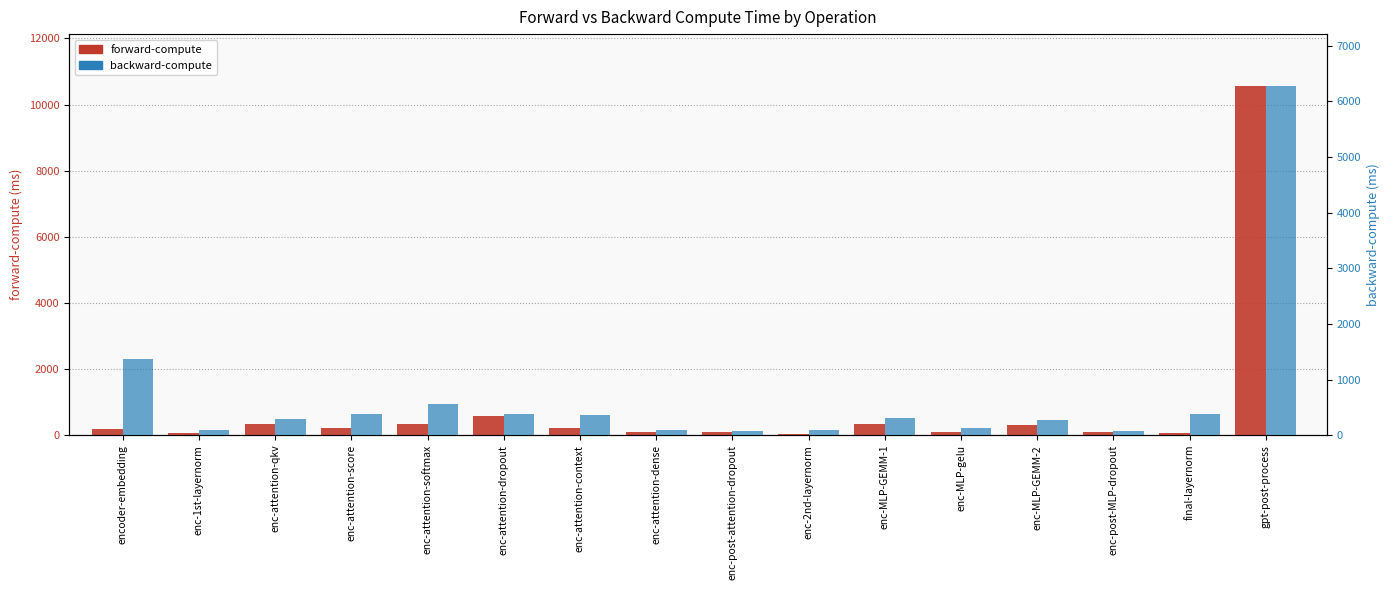

What position from the right is enc-attention-qkv?

14